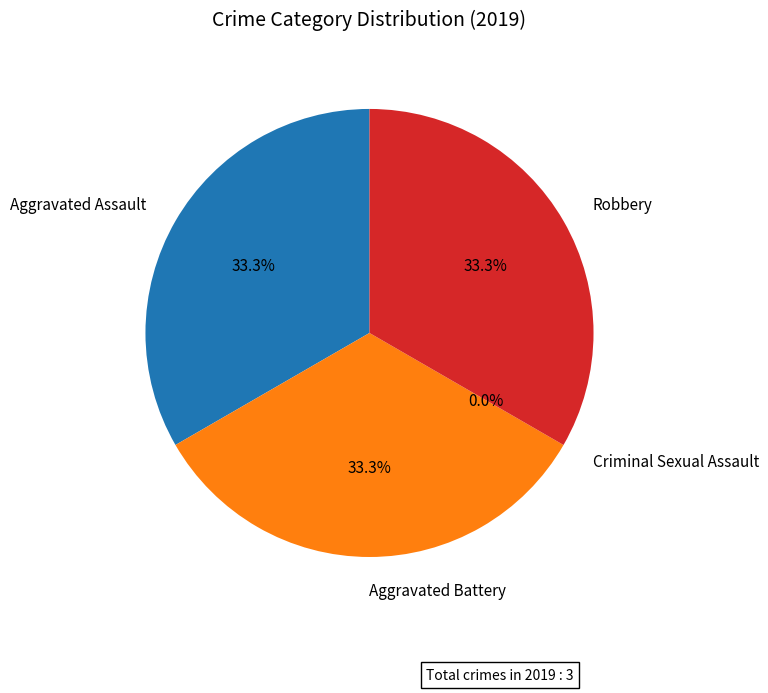

Approximately how many times larger is the value at Aggravated Battery compared to Robbery?

1.0